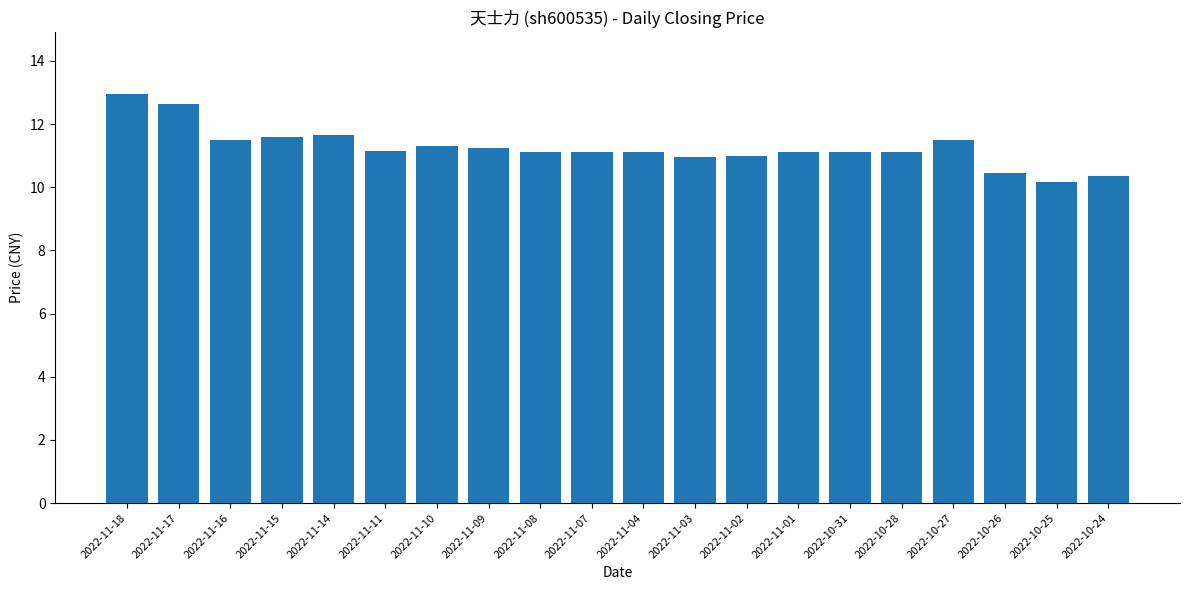

What is the value of the 8th bar from the left?

11.2